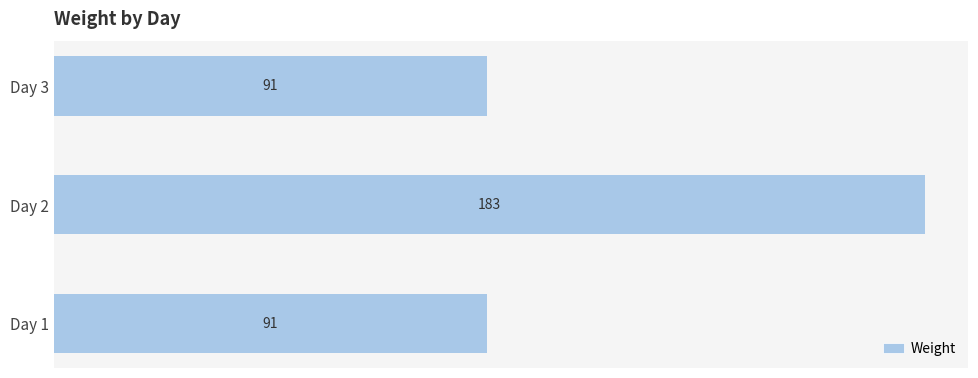

The chart shows a value of 91 at Day 1. True or false?

True